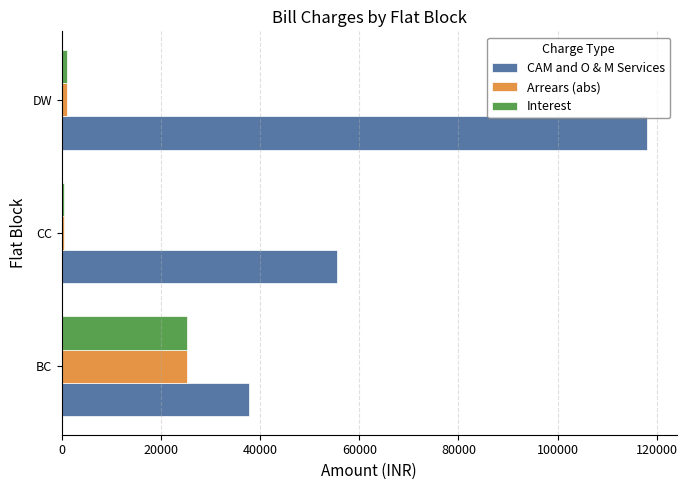

Between CC and DW, which series saw the biggest shift?

CAM and O & M Services